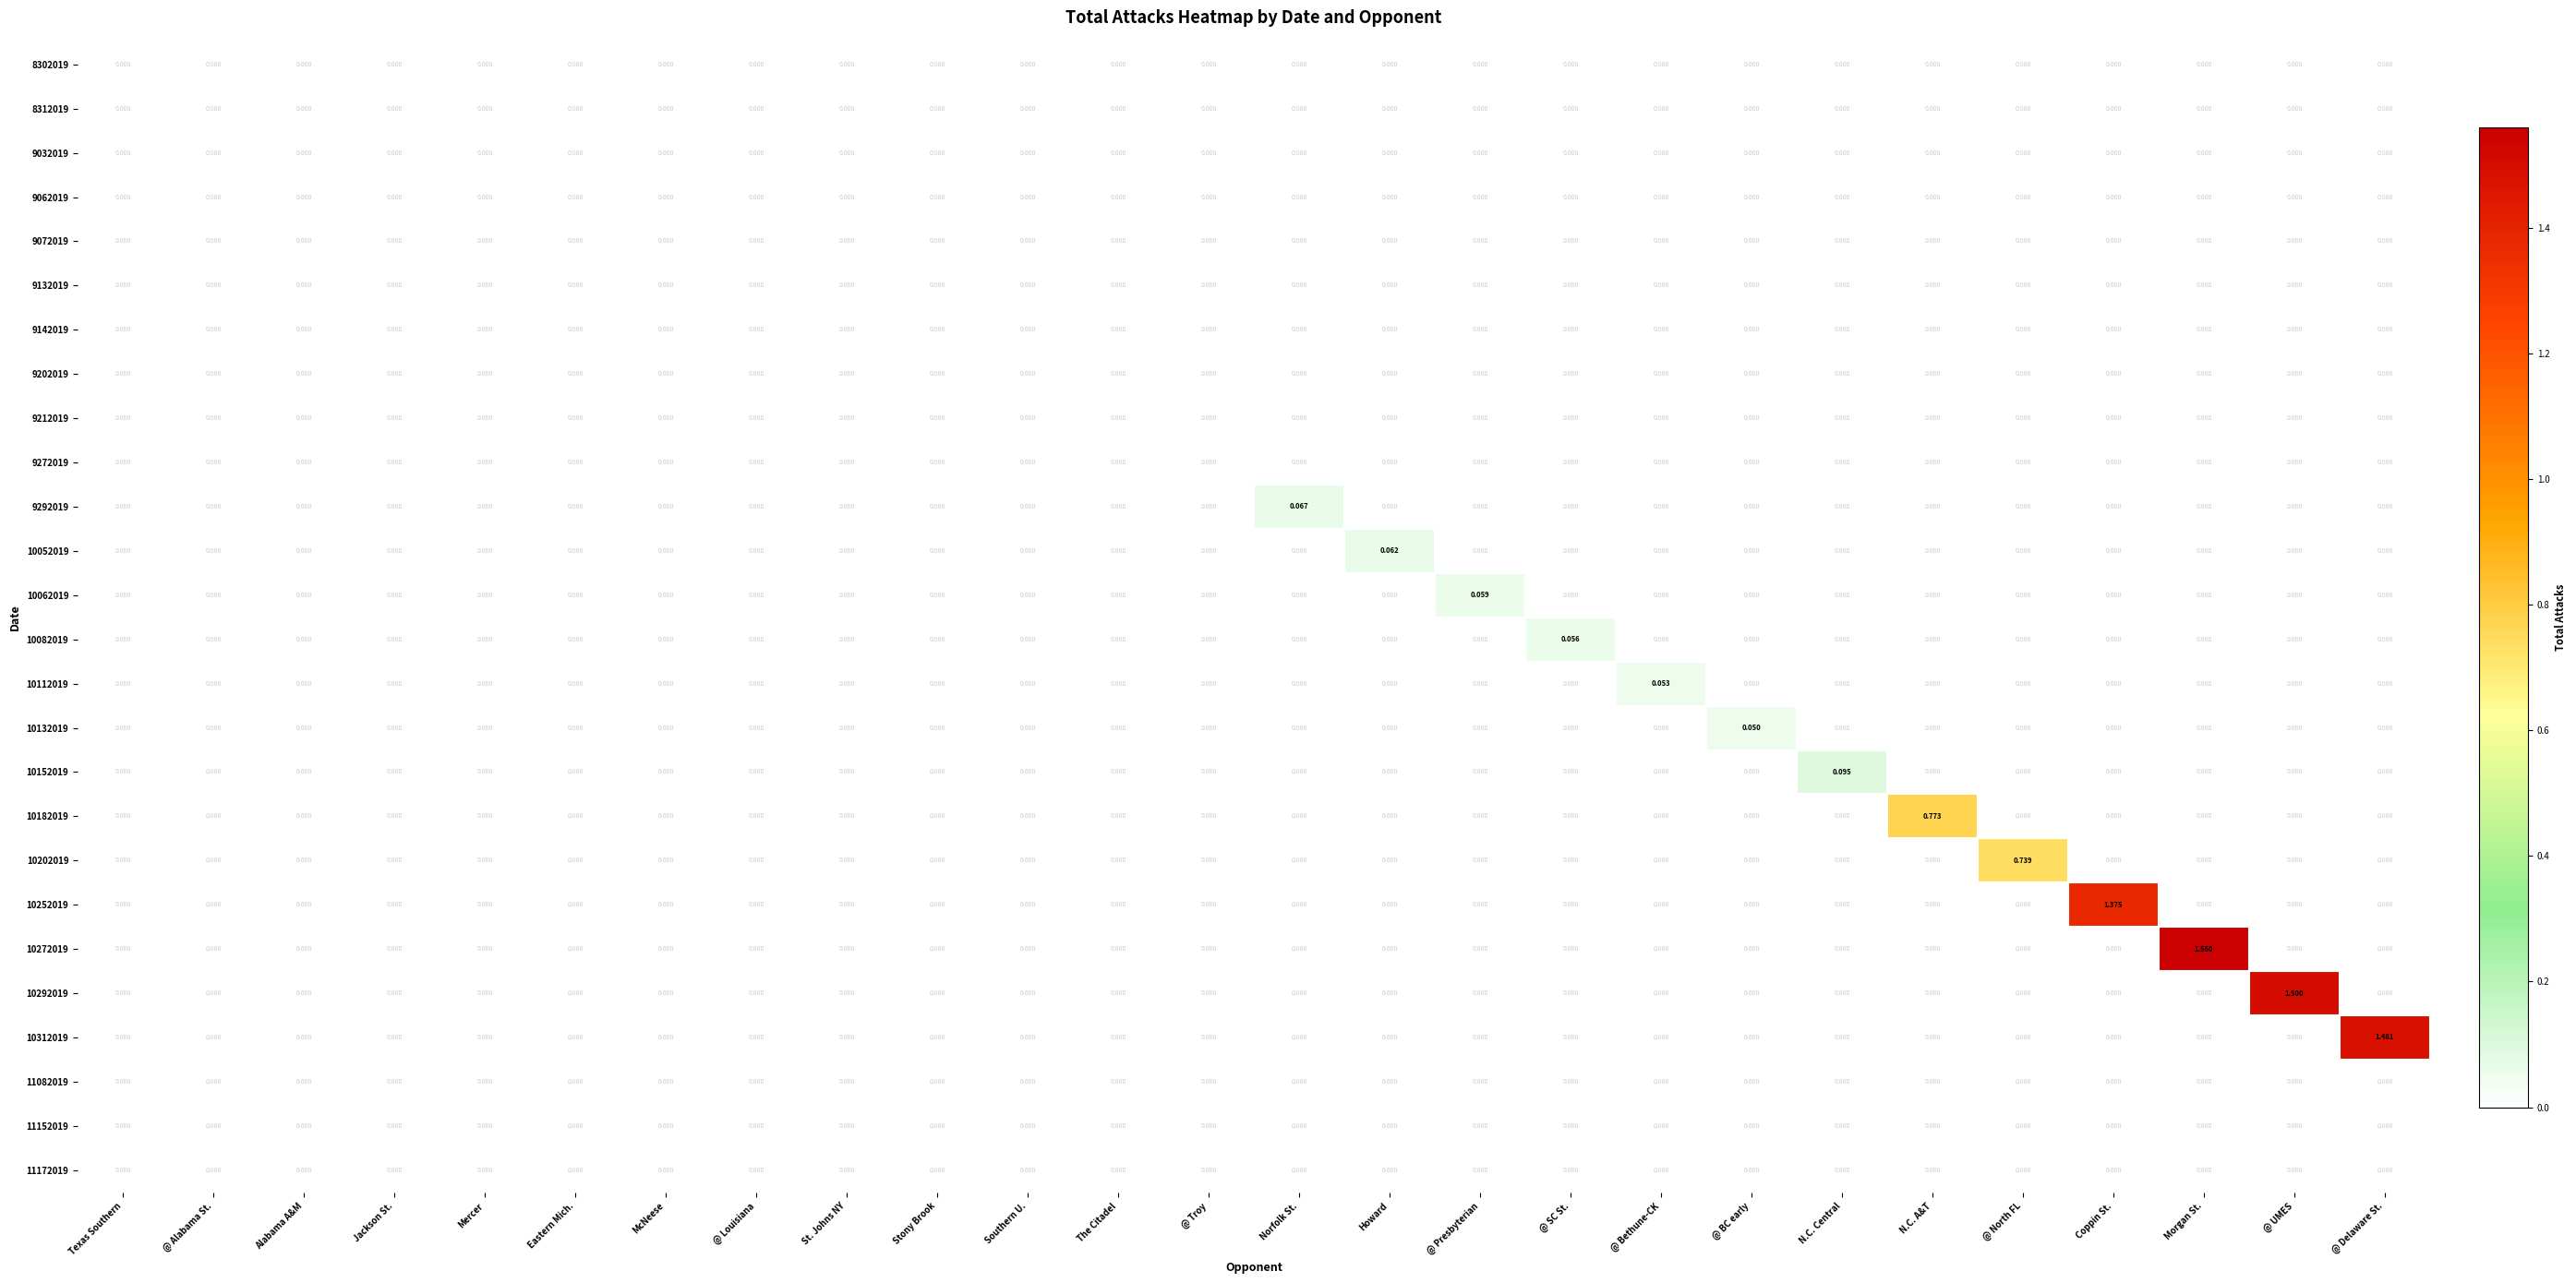

Which label corresponds to the largest value in the chart?

Morgan St.